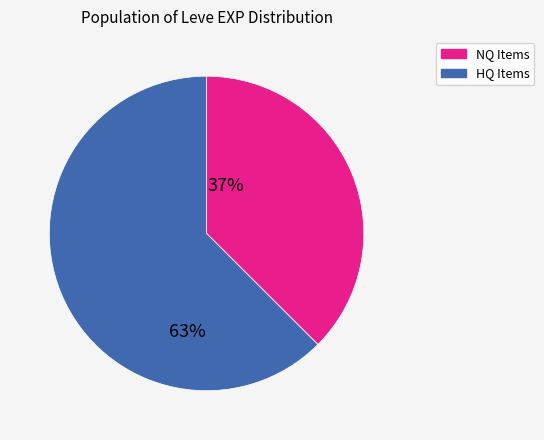

Is there a majority slice in this chart?

Yes